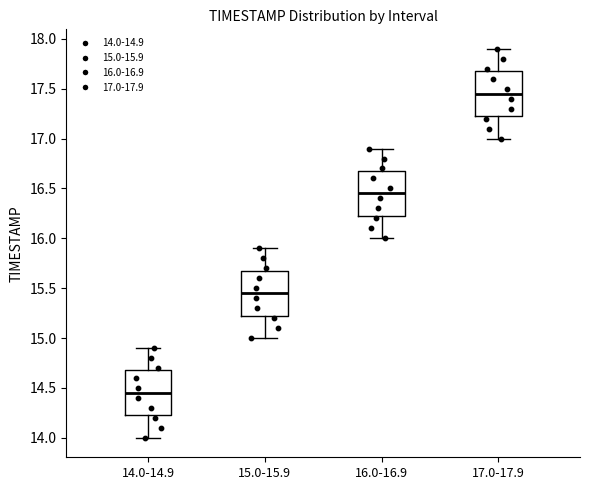

Which box has the highest median line?

17.0-17.9